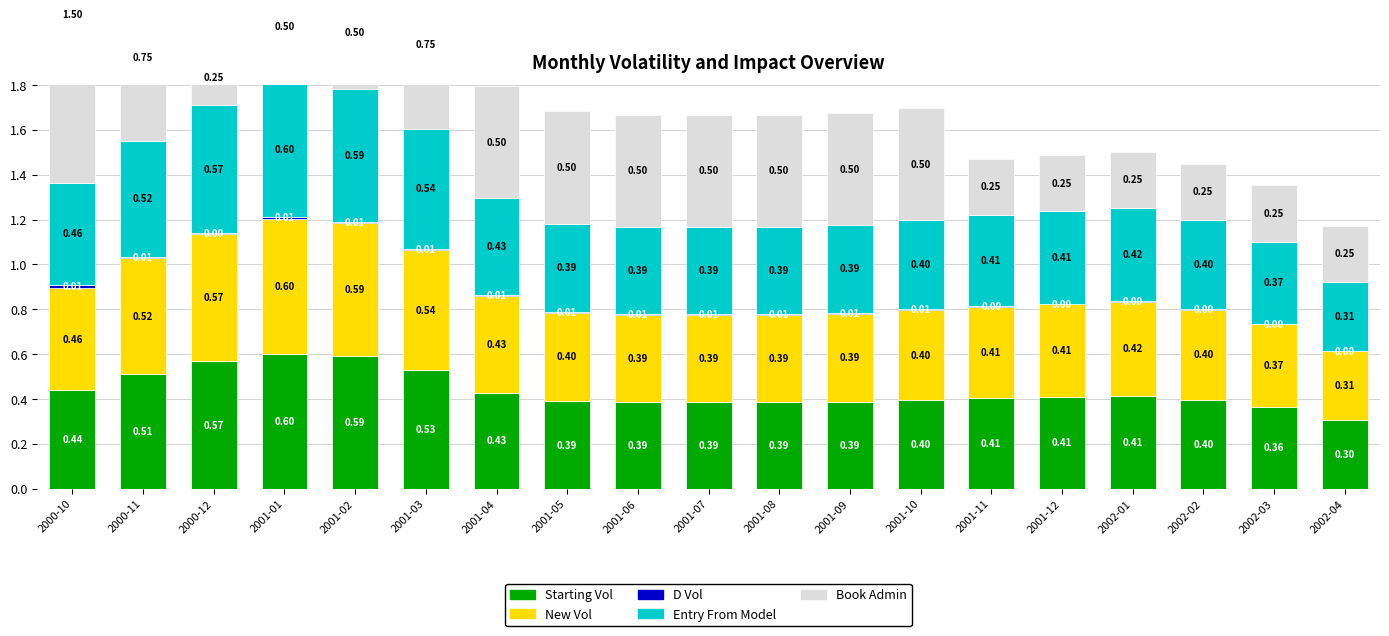

Reading right to left, list all the values displayed in this chart.

Starting Vol: 0.3	0.4	0.4	0.4	0.4	0.4	0.4	0.4	0.4	0.4	0.4	0.4	0.4	0.5	0.6	0.6	0.6	0.5	0.4
New Vol: 0.3	0.4	0.4	0.4	0.4	0.4	0.4	0.4	0.4	0.4	0.4	0.4	0.4	0.5	0.6	0.6	0.6	0.5	0.5
D Vol: 0.0	0.0	0.0	0.0	0.0	0.0	0.0	0.0	0.0	0.0	0.0	0.0	0.0	0.0	0.0	0.0	0.0	0.0	0.0
Entry From Model: 0.3	0.4	0.4	0.4	0.4	0.4	0.4	0.4	0.4	0.4	0.4	0.4	0.4	0.5	0.6	0.6	0.6	0.5	0.5
Book Admin: 0.2	0.2	0.2	0.2	0.2	0.2	0.5	0.5	0.5	0.5	0.5	0.5	0.5	0.8	0.5	0.5	0.2	0.8	1.5